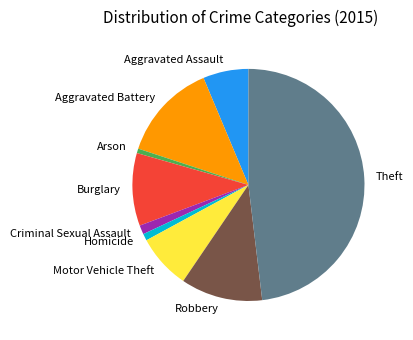

The Theft slice represents 48% of the pie. True or false?

True